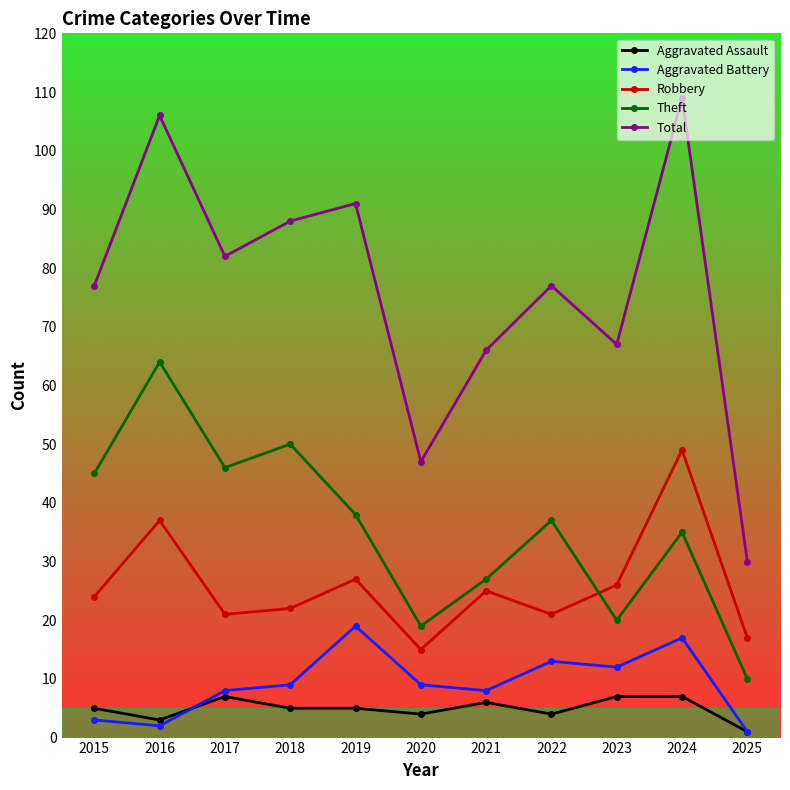

Between 2017 and 2023, which series saw the biggest shift?

Theft